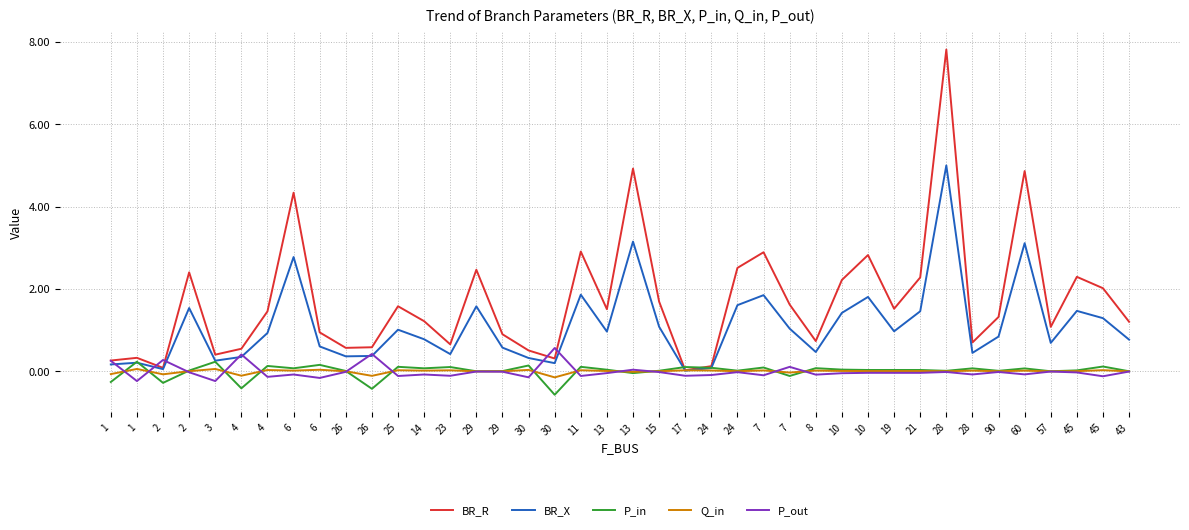

True or false: Q_in and P_in cross at least once.

True